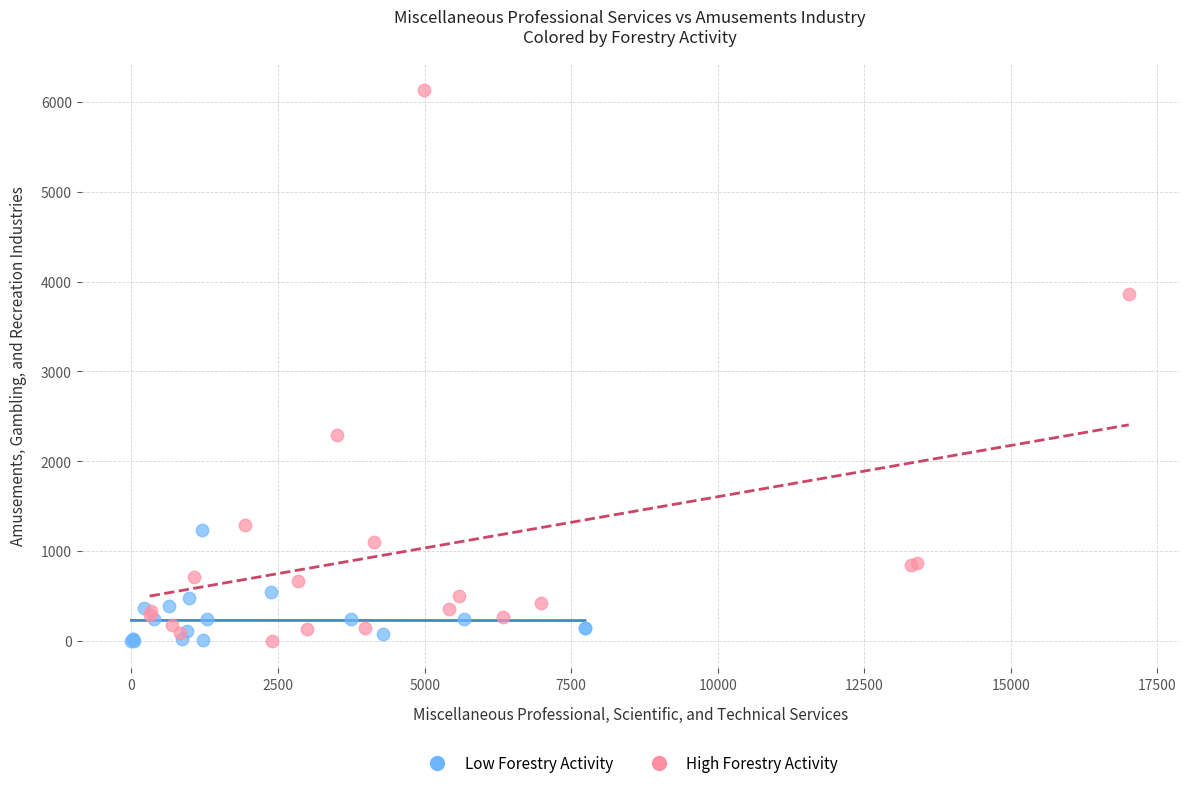

Which series has the widest spread of Y values?

High Forestry Activity